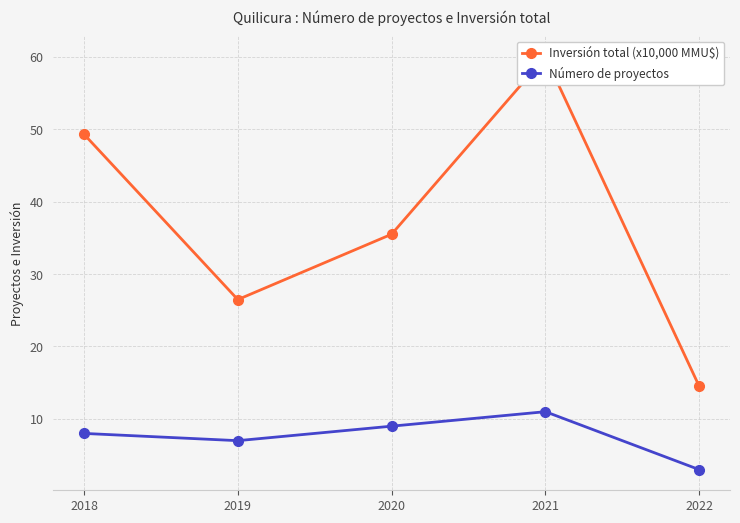

What is the minimum value shown in the chart?

3.0